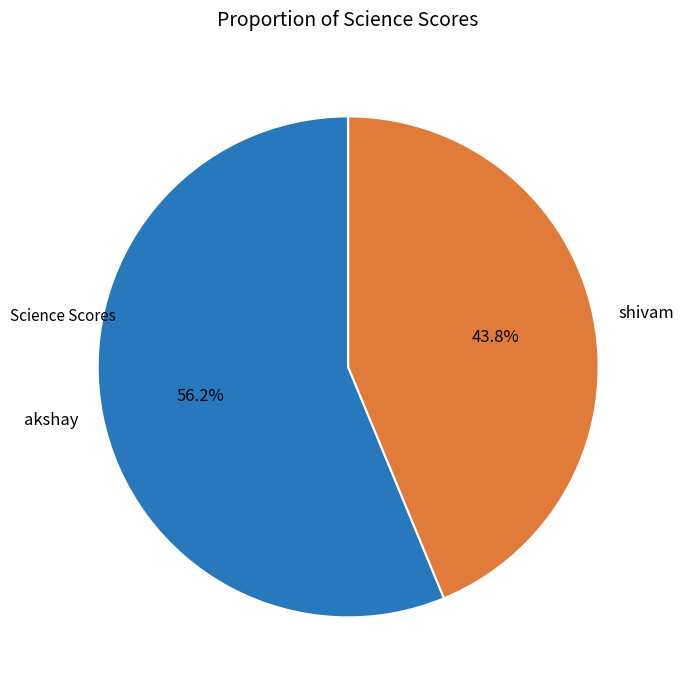

What is the majority slice?

akshay